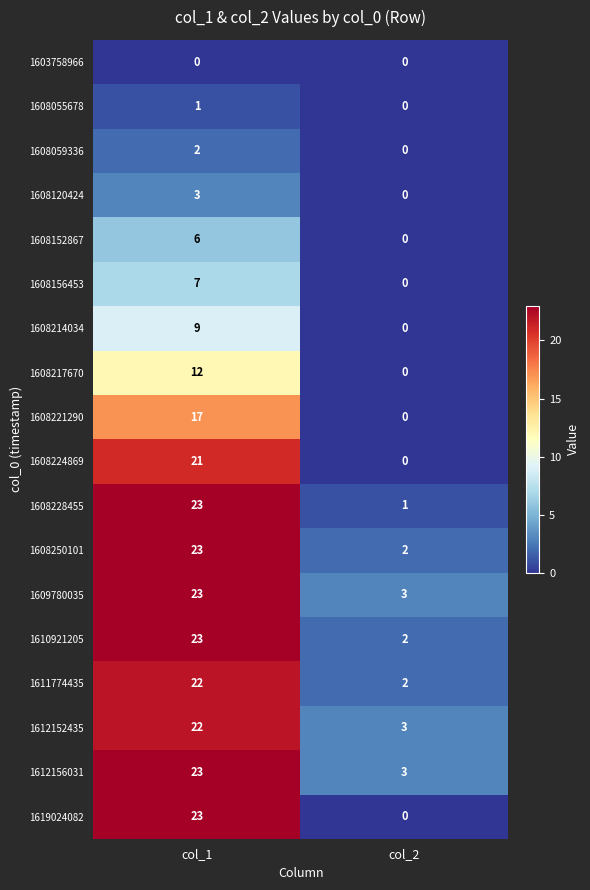

What is the average value of the 1608217670 series?

6